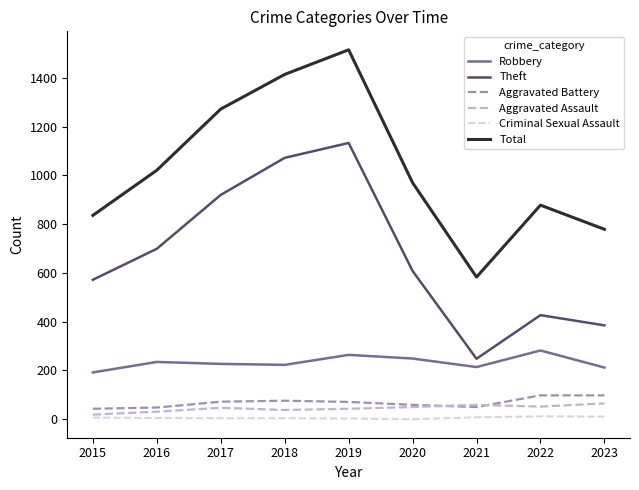

At which label is Total closest to 1049?

2016